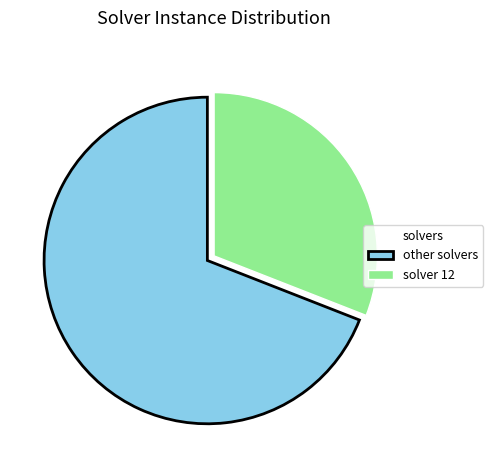

Count the number of slices in the pie.

2